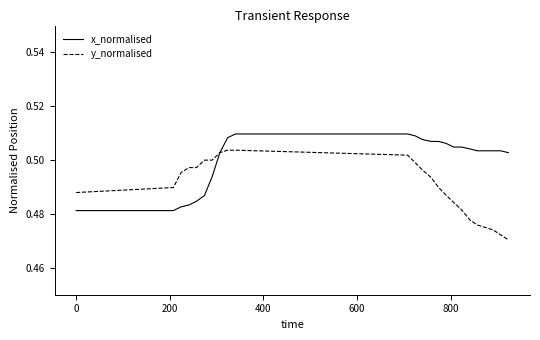

Rank the series by their maximum value, from highest to lowest.

x_normalised, y_normalised